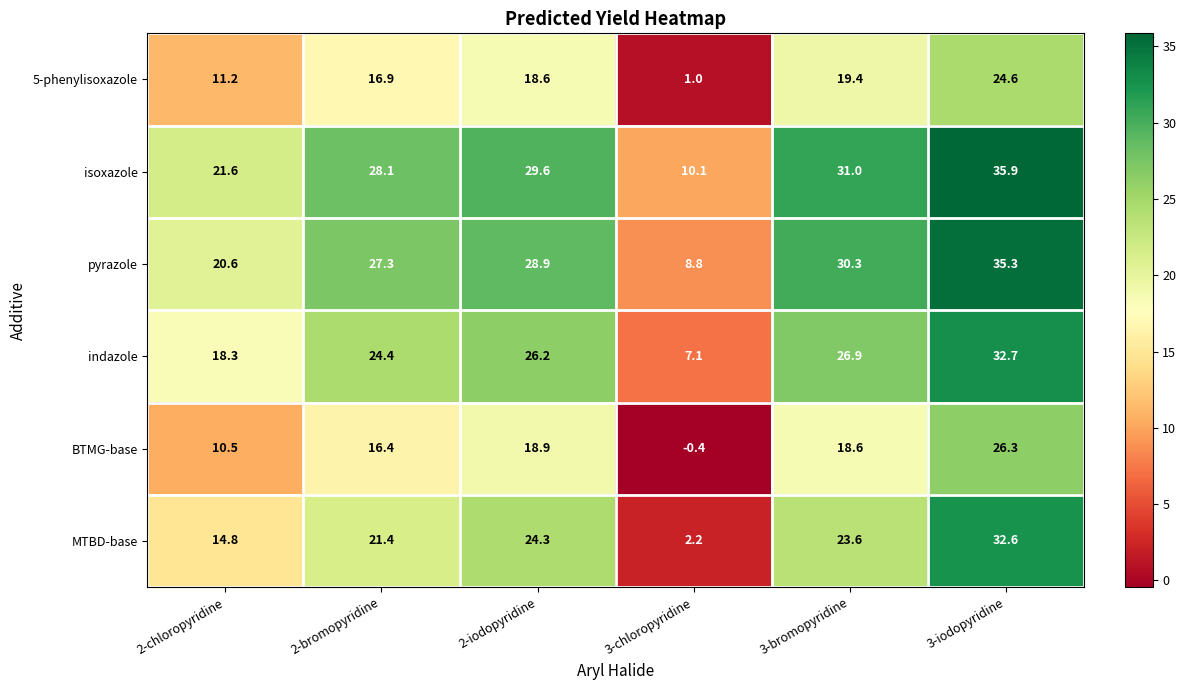

Which series has the largest total across all categories?

isoxazole